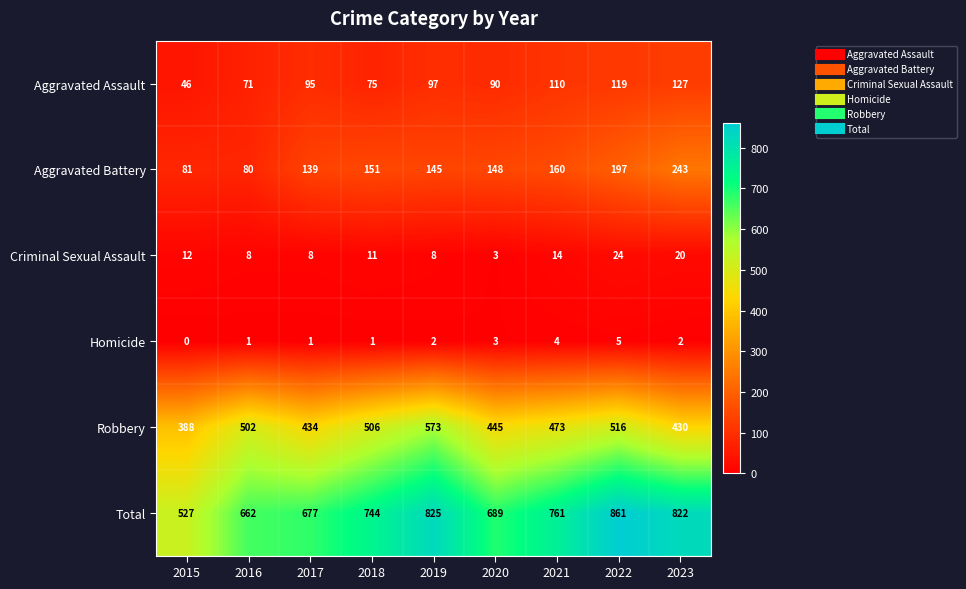

What is the difference between the highest and lowest values at 2015?

527